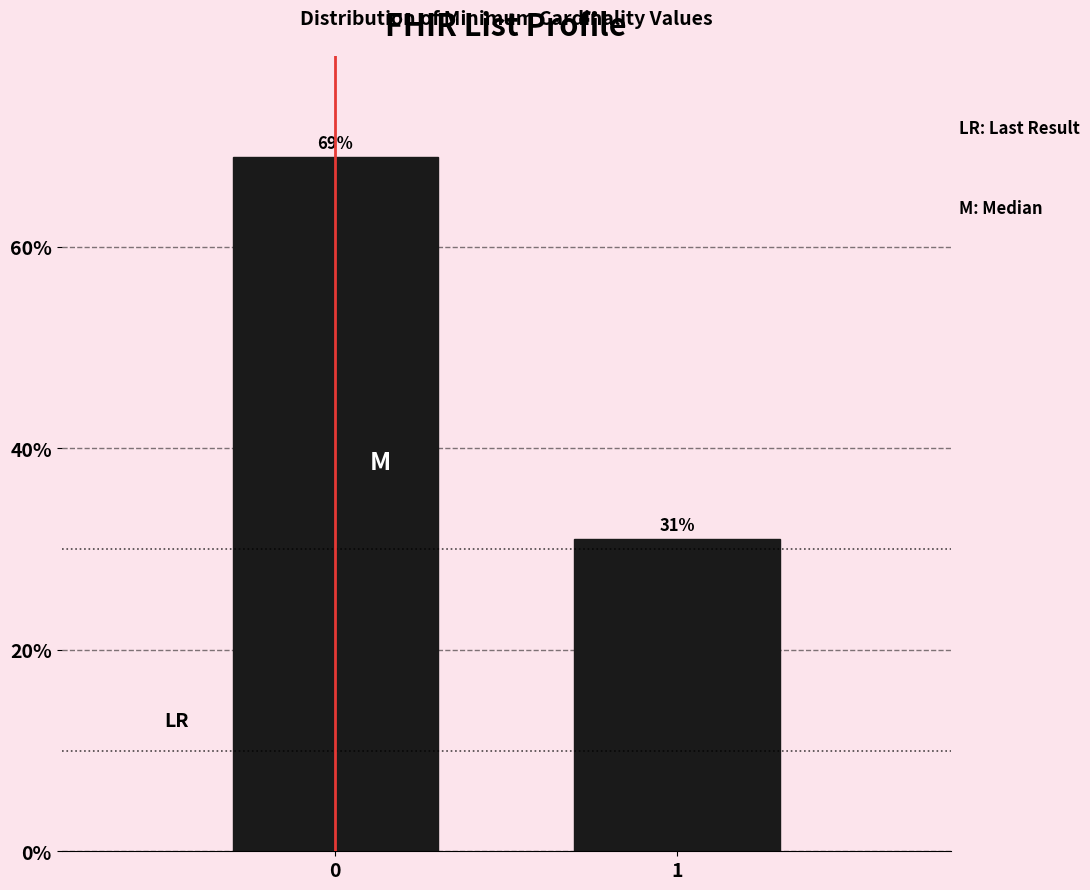

Reading left to right, what are all the values shown in this chart?

69.0	31.0